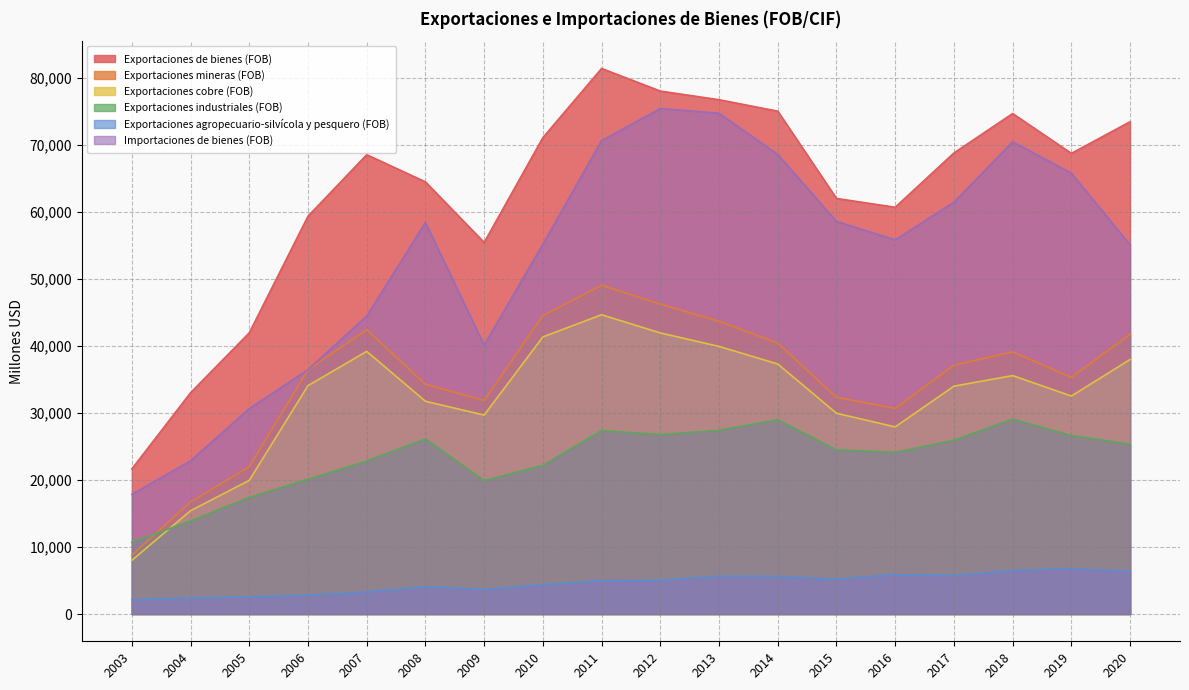

Where does the Exportaciones de bienes (FOB) series first go above 68763?

2010